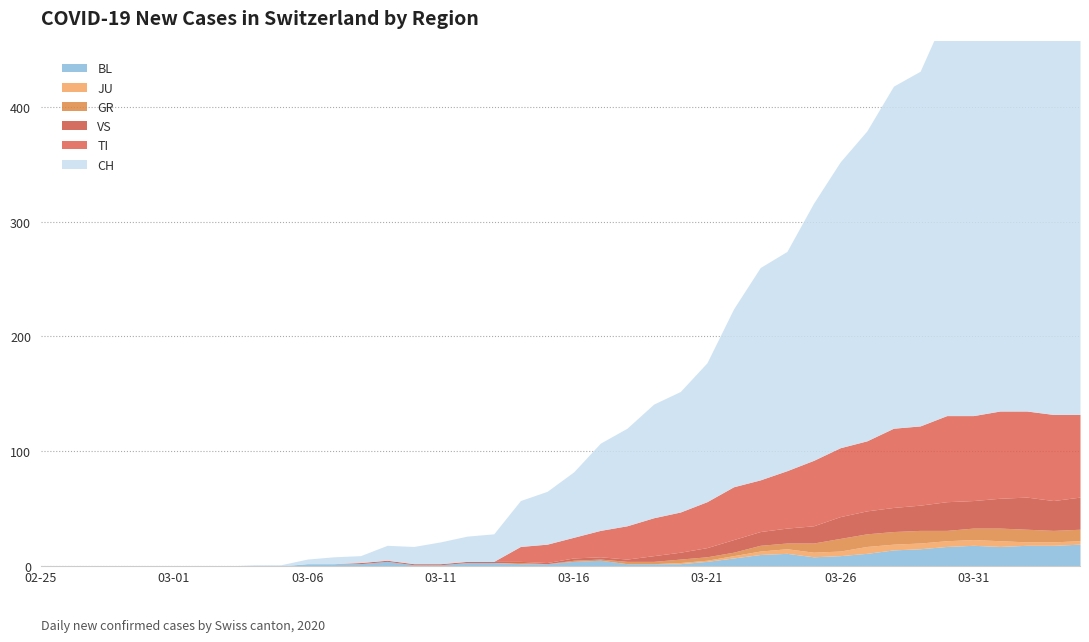

Where is JU nearest to the value 3?

2020-03-23